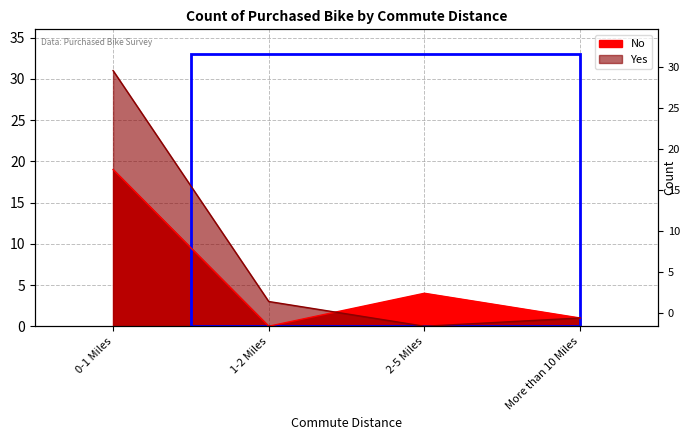

Reading right to left, list all the values displayed in this chart.

No: More than 10 Miles=1	2-5 Miles=4	1-2 Miles=0	0-1 Miles=19
Yes: More than 10 Miles=1	2-5 Miles=0	1-2 Miles=3	0-1 Miles=31